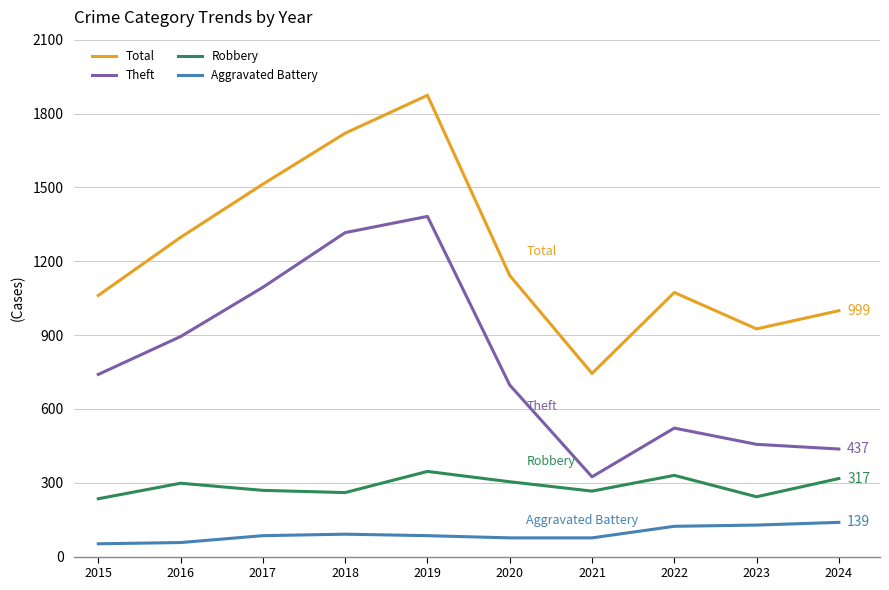

Is it true that Theft equals 324 at 2021?

True